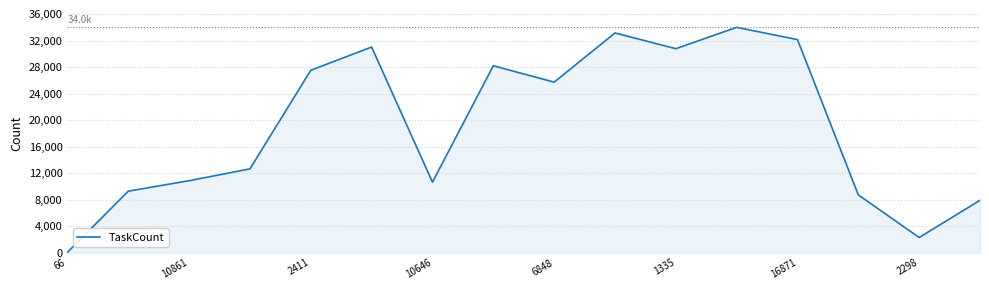

What is the maximum value shown in the chart?

33990